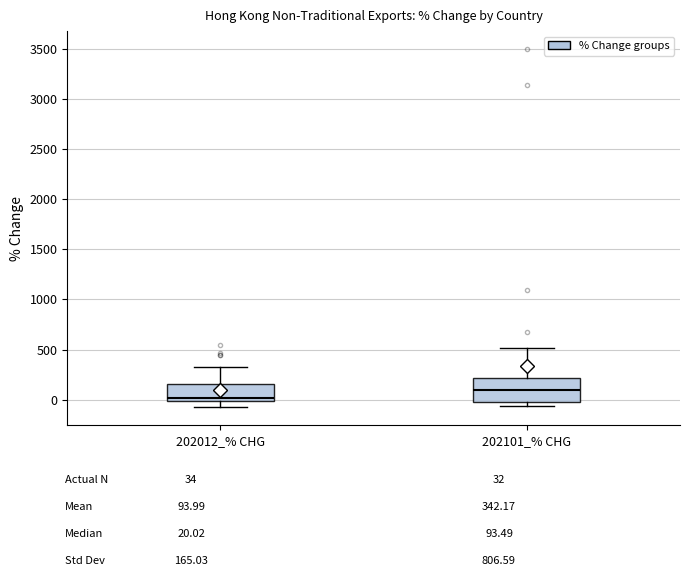

Where does the upper whisker of the box for 202012_% CHG end on the y-axis? The values are not printed on the chart, so give them approximately, as read against the axis.

350